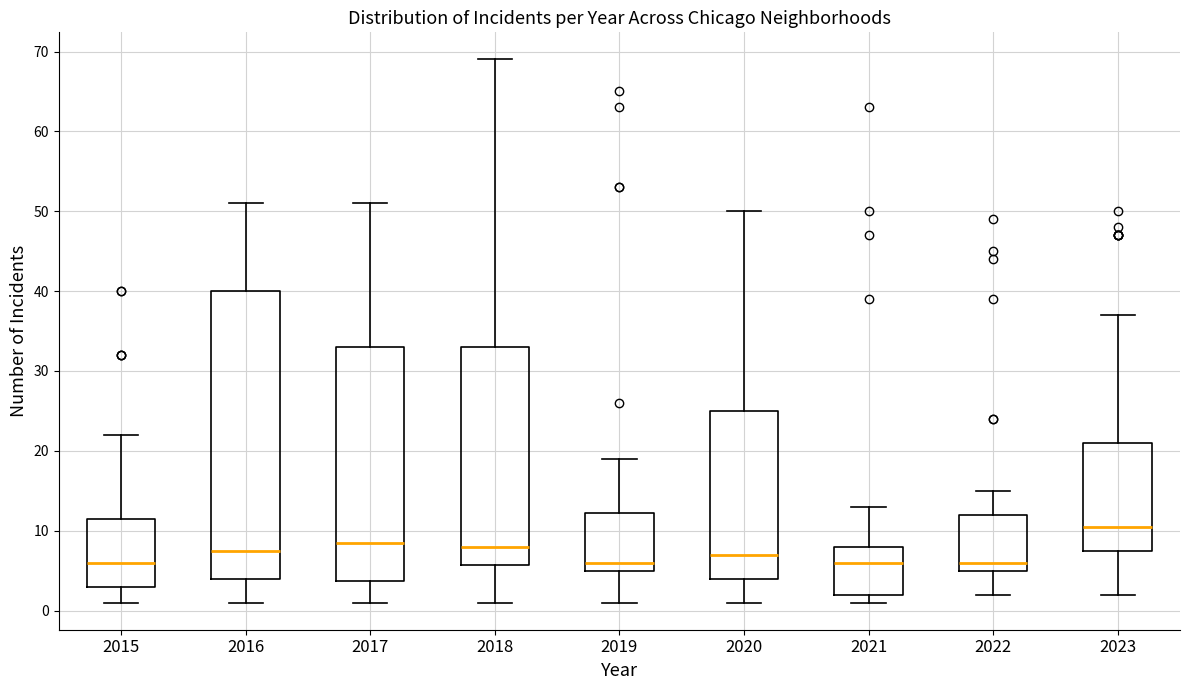

Comparing the boxes themselves (not the whiskers), which one is the tallest?

2016